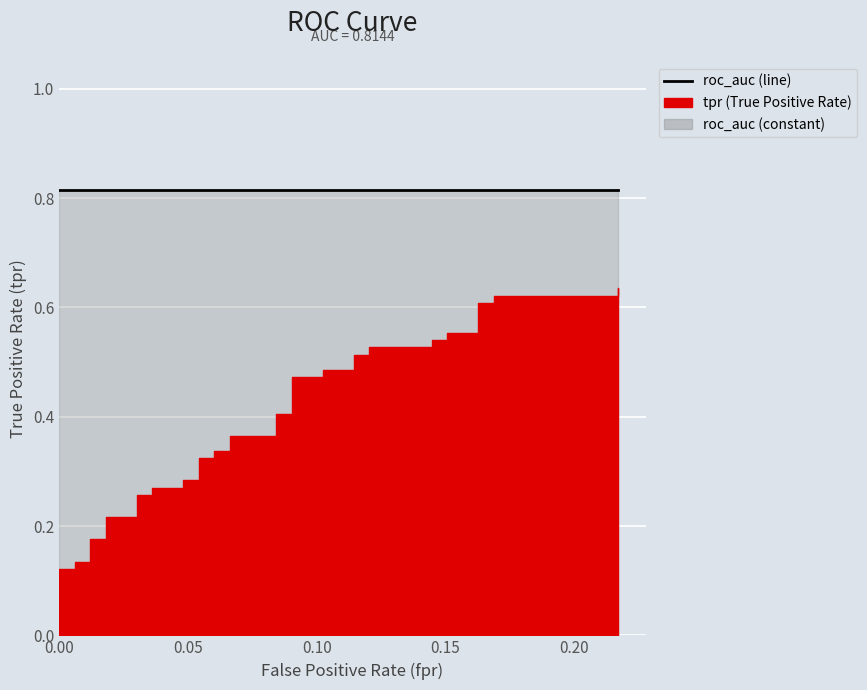

Between 9 and 18, which series saw the biggest shift?

tpr